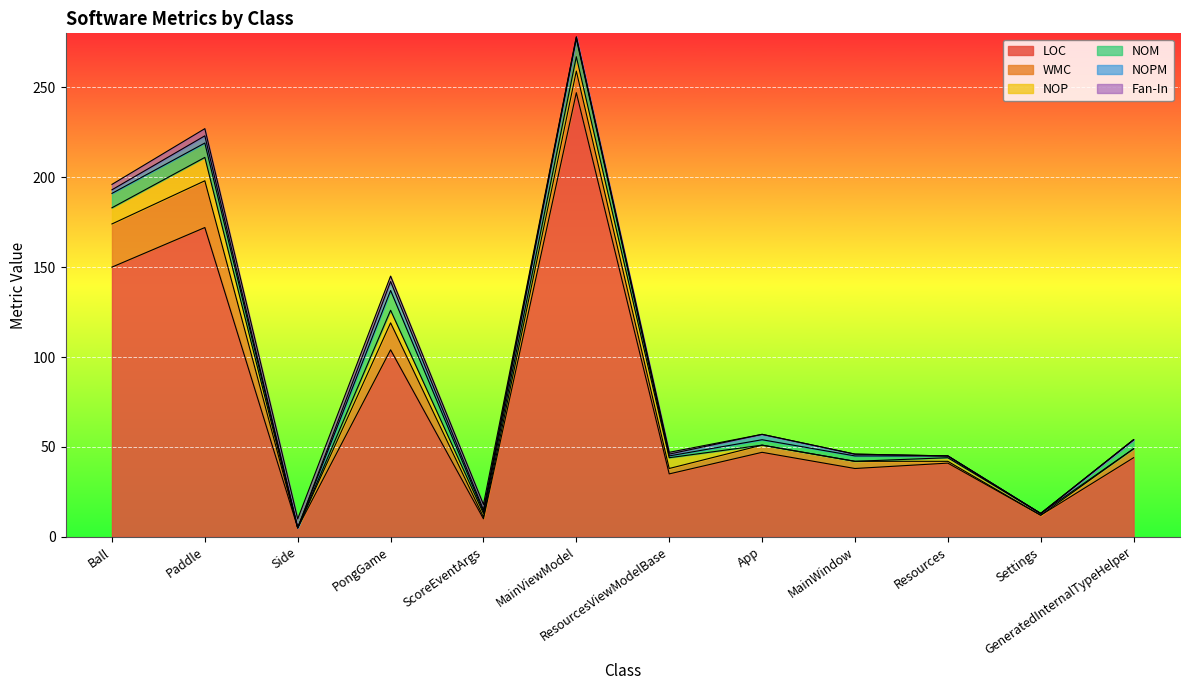

What is the average value of the NOPM series?

2